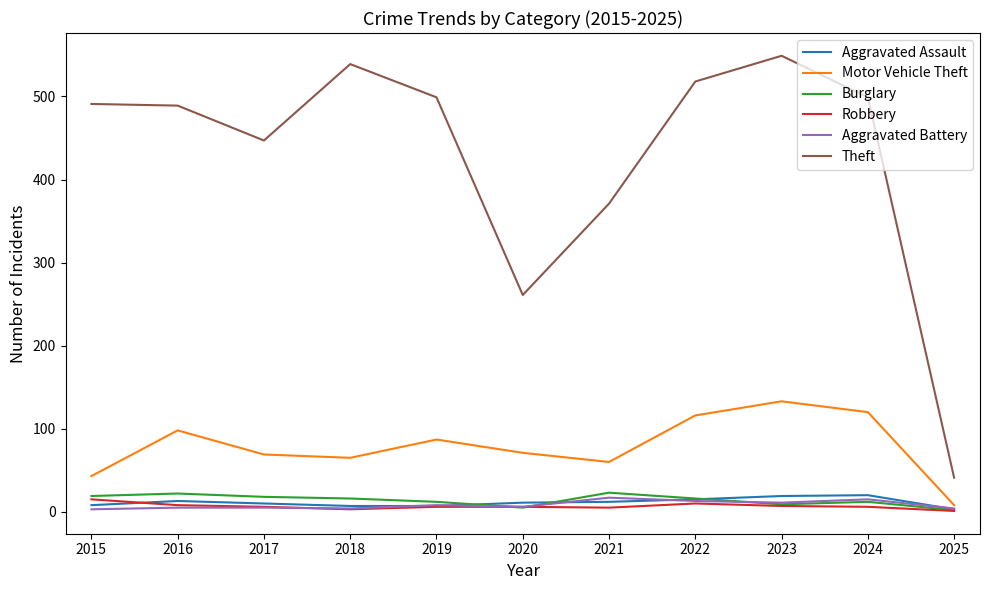

Is the value of Aggravated Assault at 2020 greater than the value of Theft at 2016?

No